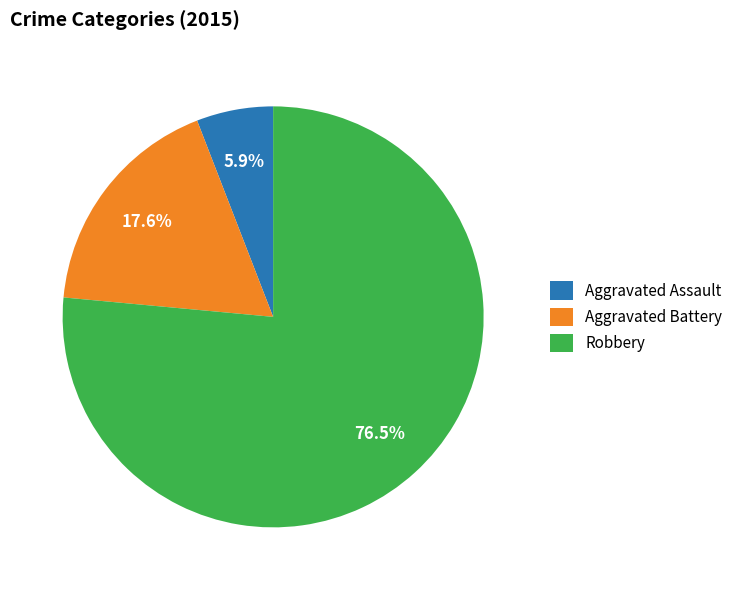

To the nearest percent, what is the combined percentage of Aggravated Assault and Robbery?

82%